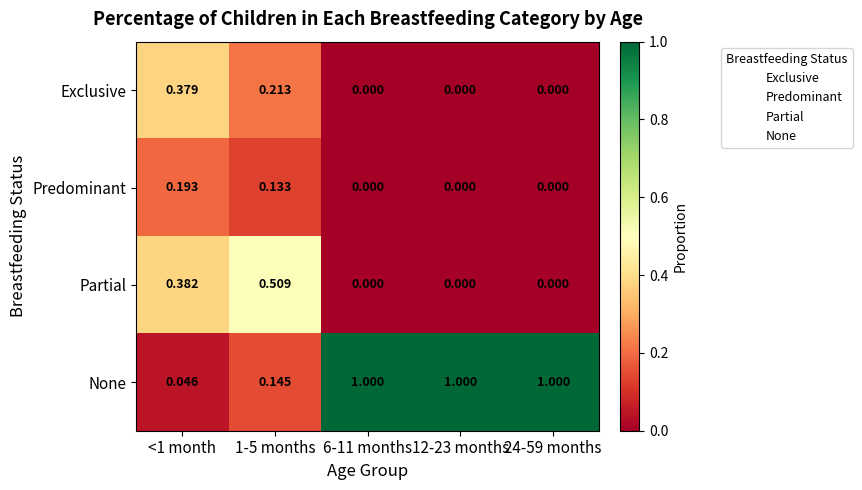

Rank the series by their maximum value, from lowest to highest.

Predominant, Exclusive, Partial, None